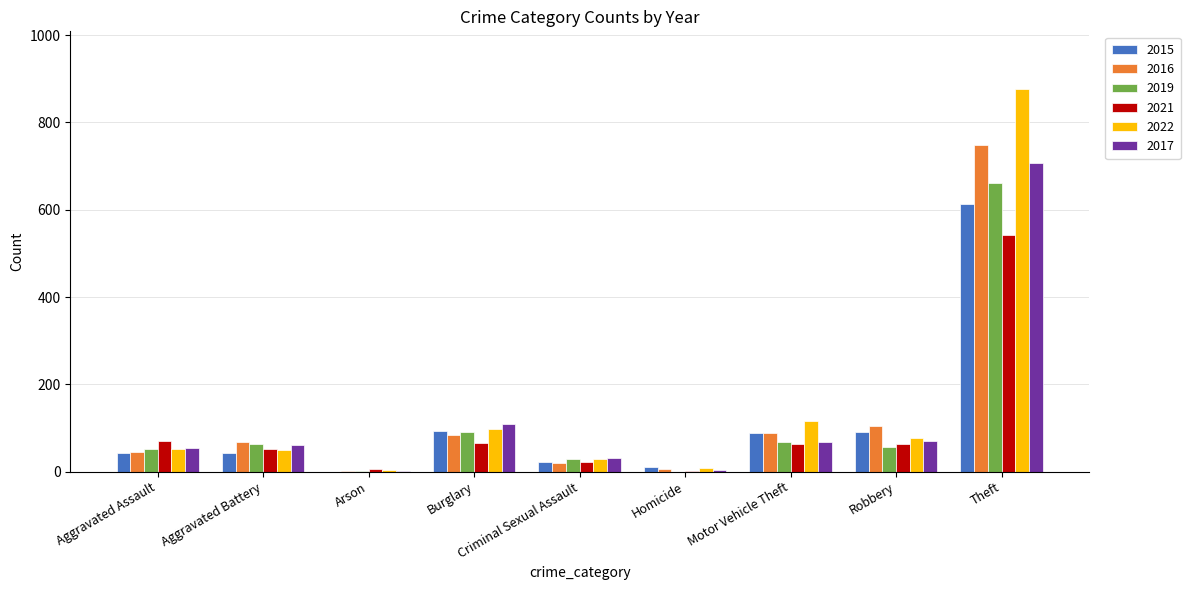

What is the maximum value shown in the chart?

877